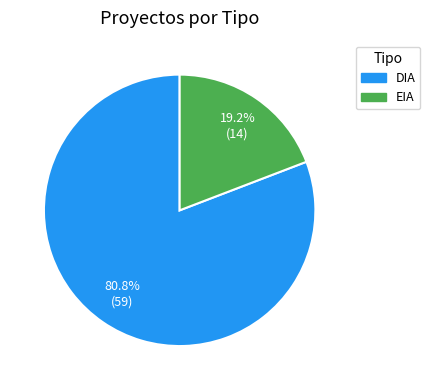

Is it true that EIA is 19% of the pie?

True